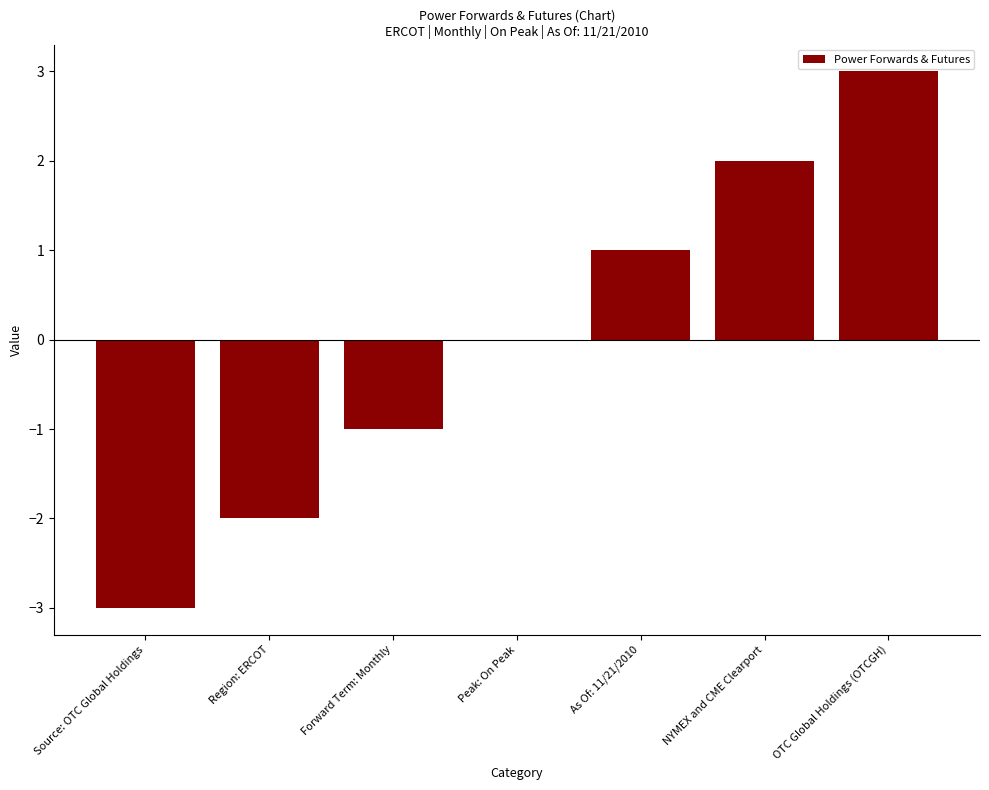

Between OTC Global Holdings (OTCGH) and NYMEX and CME Clearport, which is larger?

OTC Global Holdings (OTCGH)